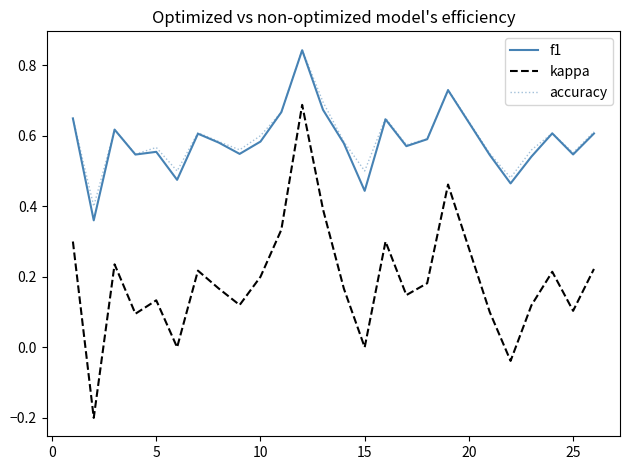

Which series has the largest range (max minus min)?

kappa